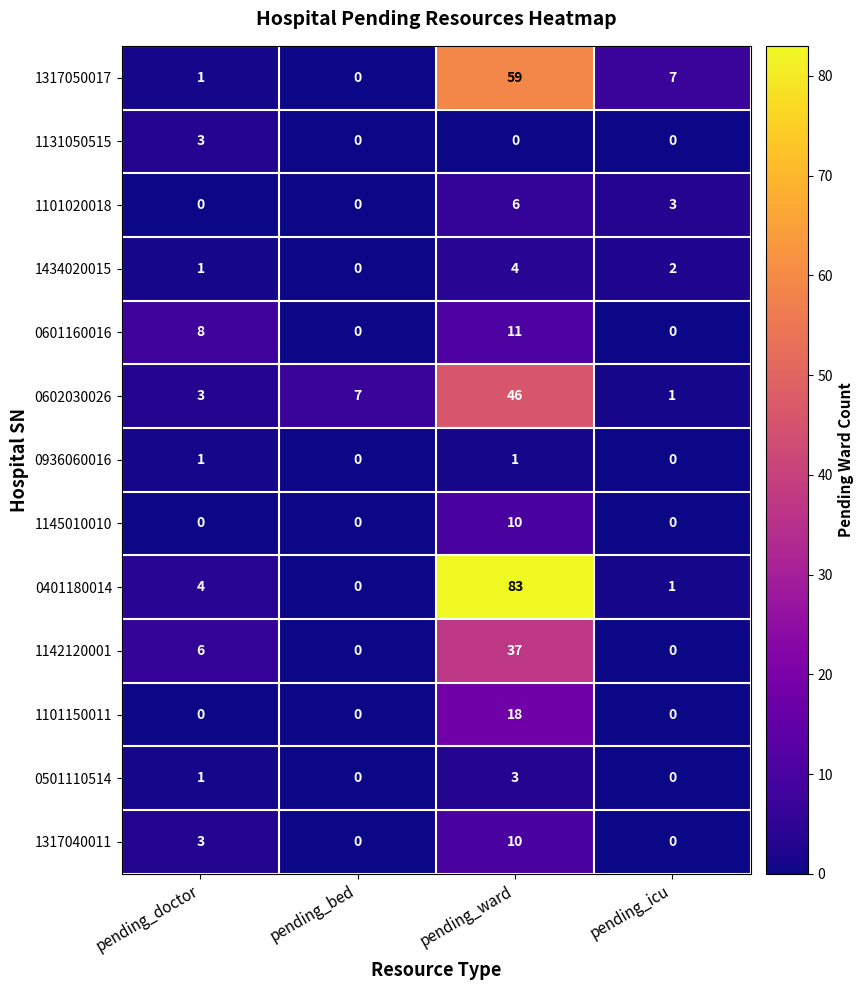

What is the difference between the 1317040011 values at pending_bed and pending_ward?

10